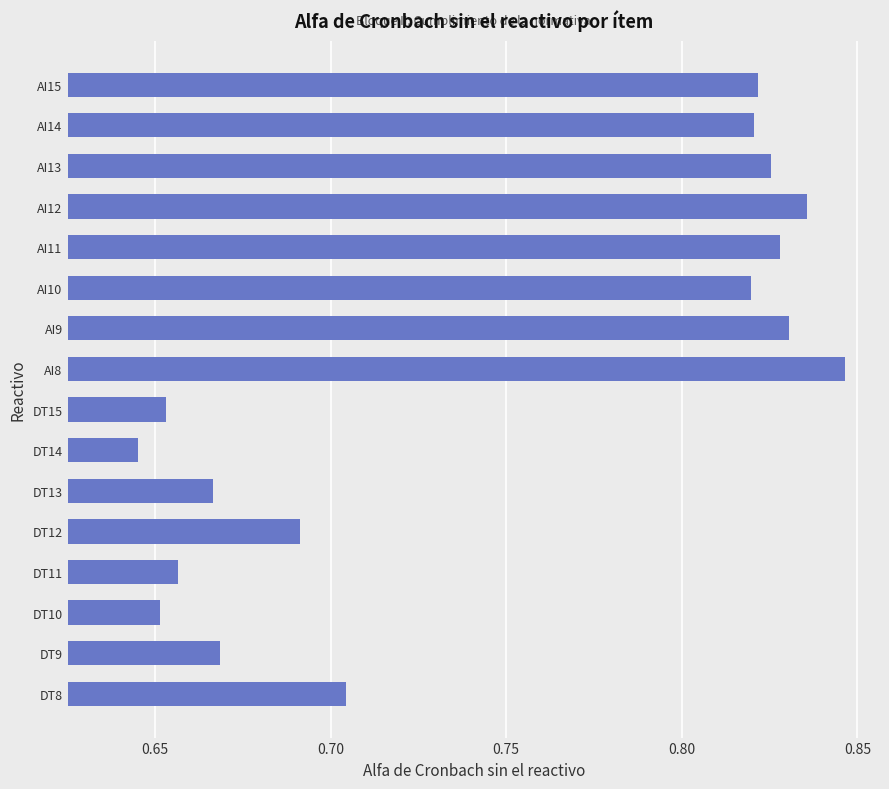

How many bars are there in total?

16